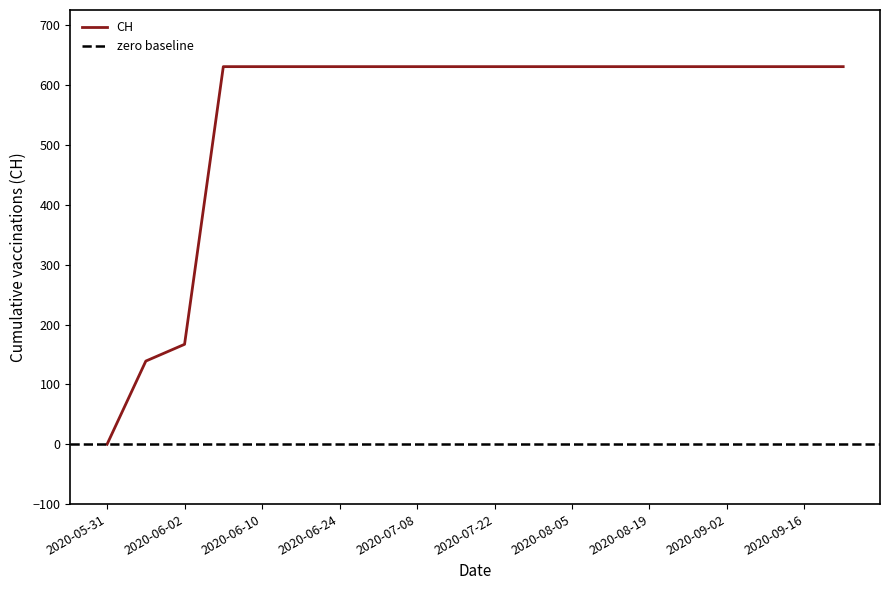

The chart shows a value of 381 at 2020-08-19. True or false?

False